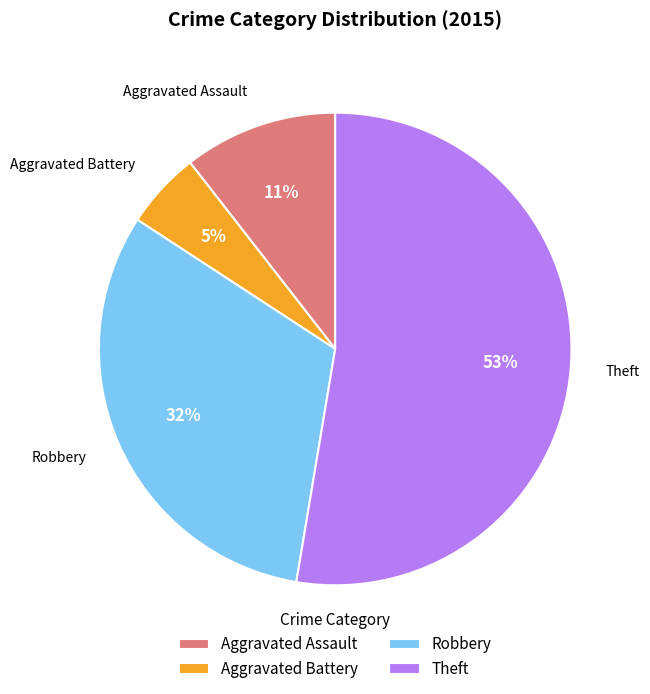

Is it true that Robbery is 46% of the pie?

False